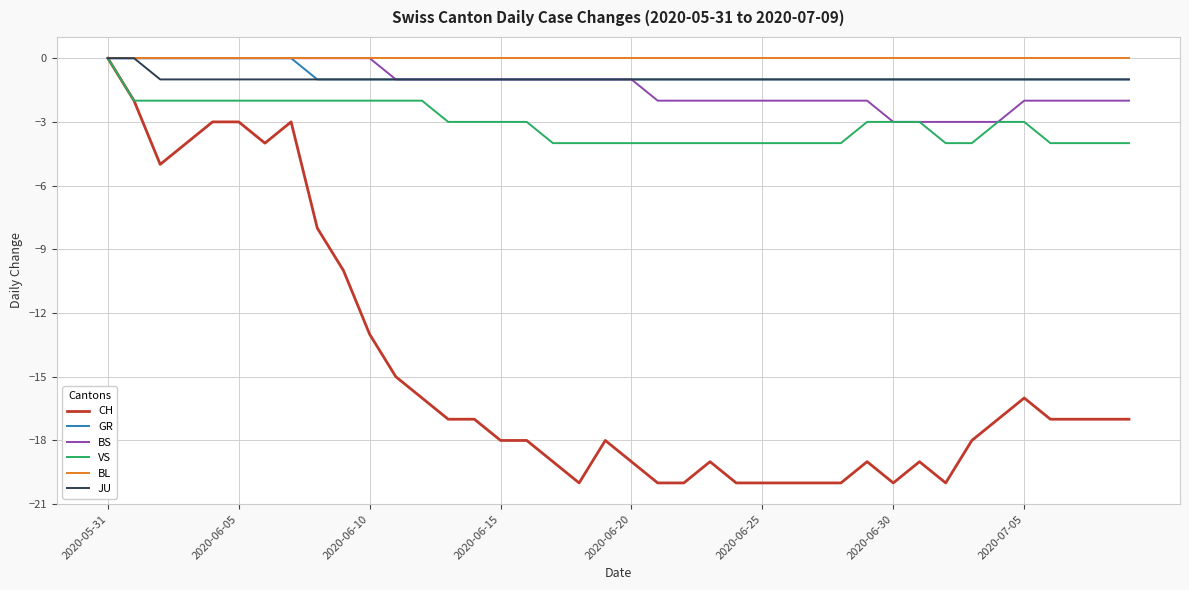

What is the sum of all GR values?

-32